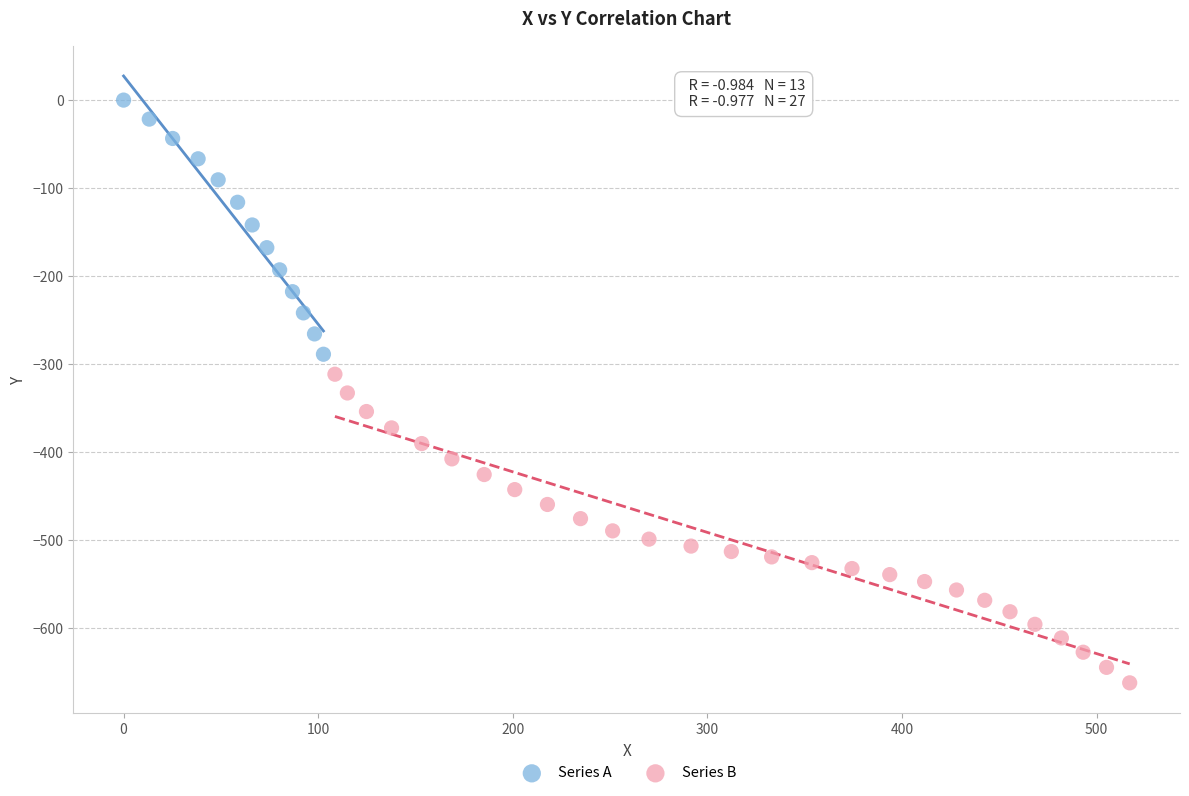

Which series reaches the maximum Y coordinate?

Series A